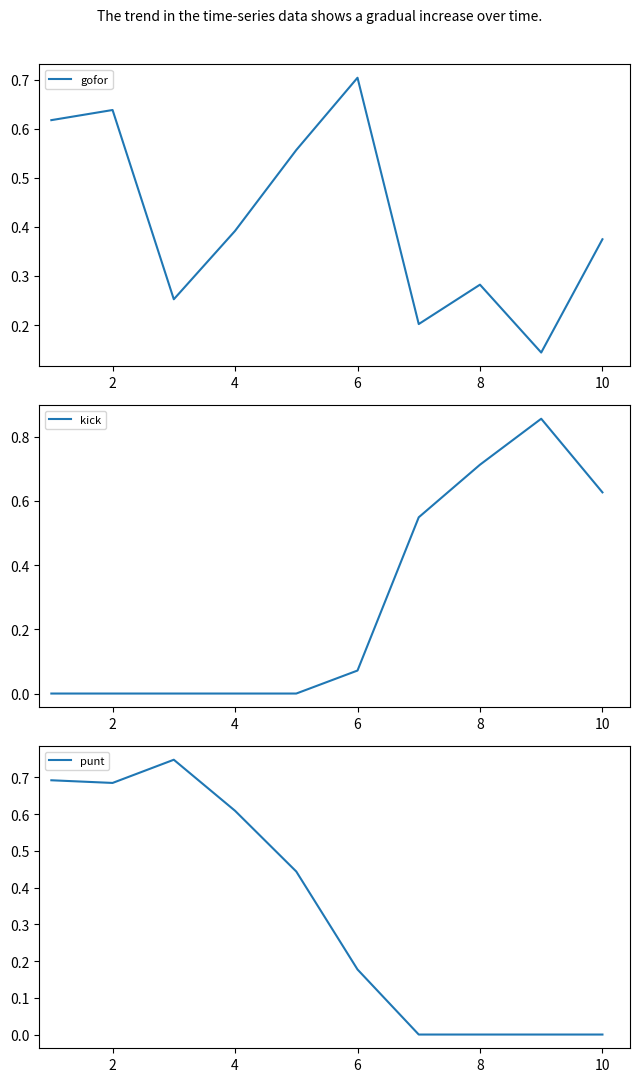

Rank the series by their maximum value, from highest to lowest.

kick, punt, gofor